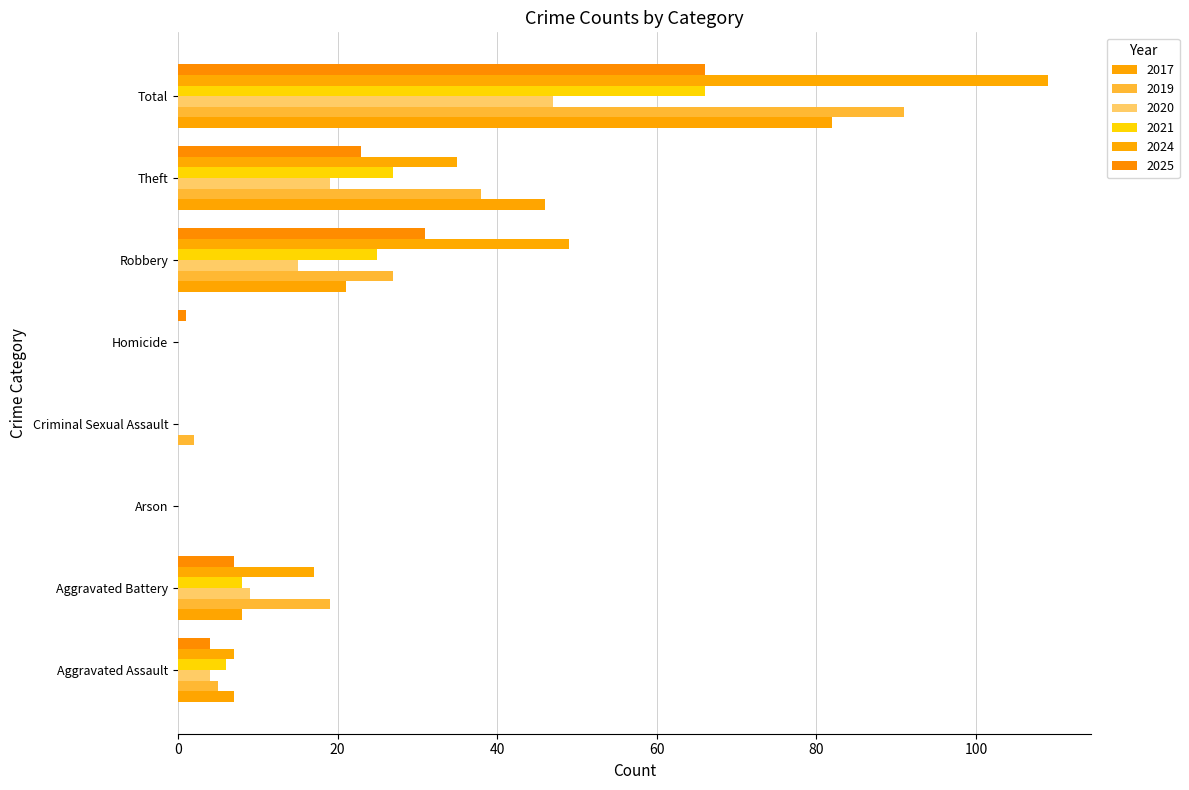

How many series are shown in this chart?

6